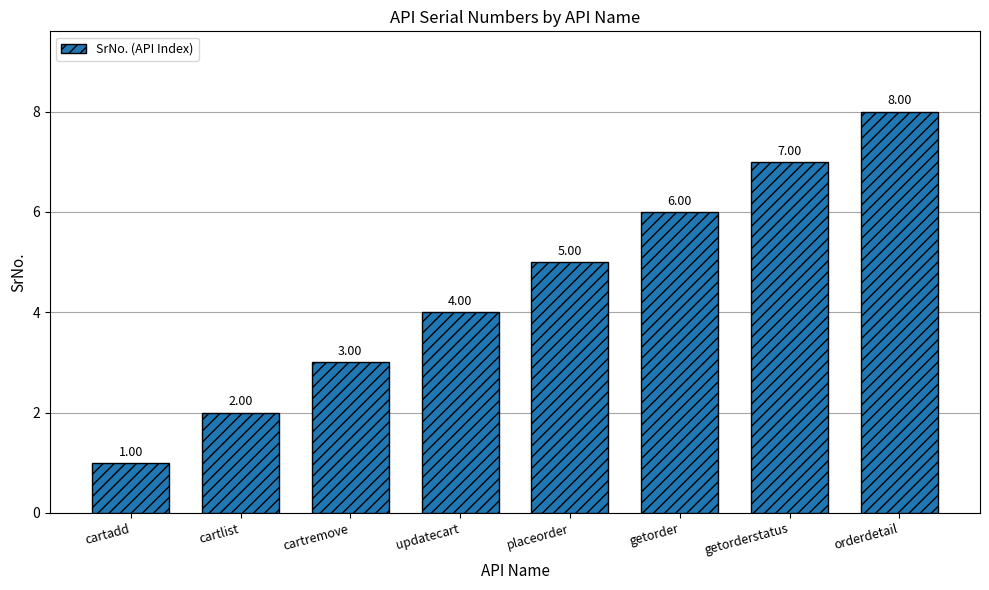

What is the difference between the values at cartremove and placeorder?

2